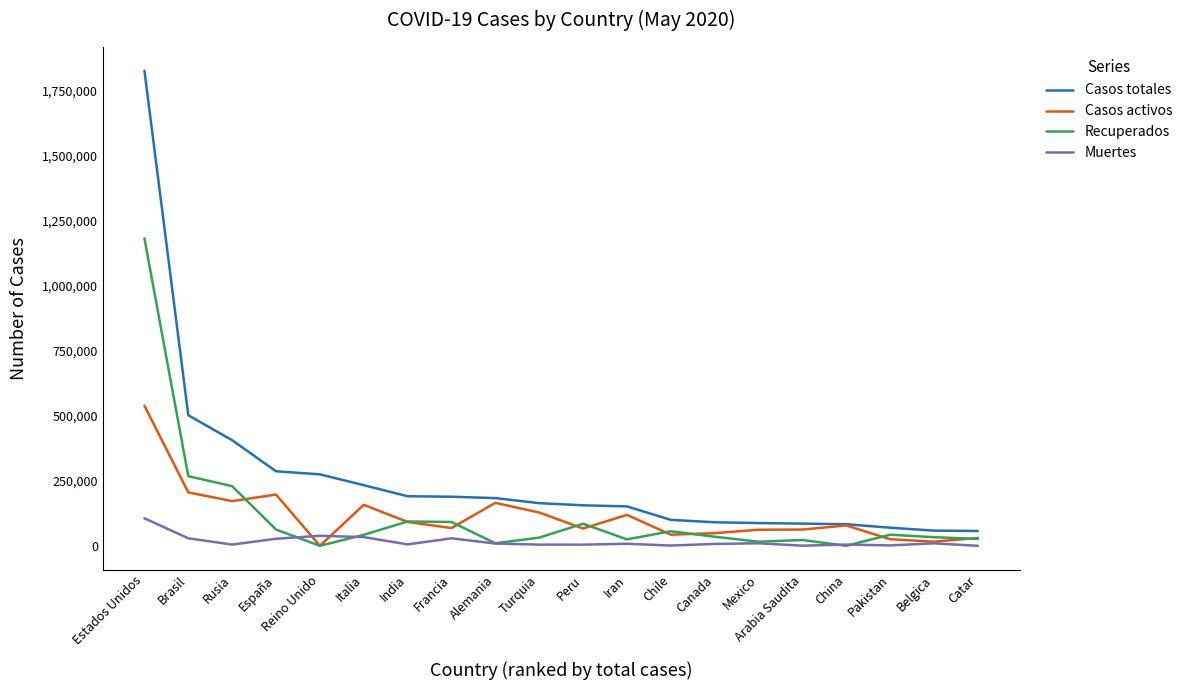

What is the approximate value of Recuperados at España?

62424